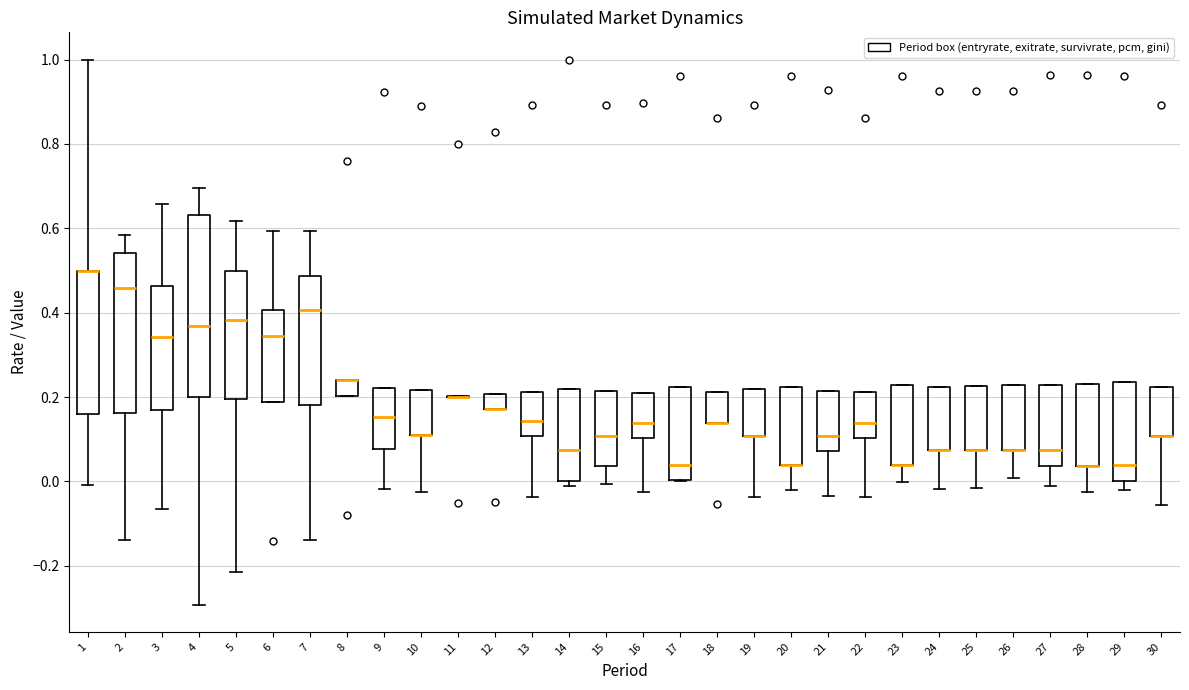

Reading left to right, transcribe this box plot: for each box, give where its median line is, the range the box spans, and where its two whiskers end, as read against the y-axis. The values are not printed on the chart, so give them approximately, as read against the axis.

1: median 0.50 (drawn on the box's upper edge), box 0.16 to 0.50, whiskers 0.00 to 1.00
2: median 0.46, box 0.16 to 0.54, whiskers -0.14 to 0.58
3: median 0.34, box 0.16 to 0.46, whiskers -0.06 to 0.66
4: median 0.36, box 0.20 to 0.64, whiskers -0.30 to 0.70
5: median 0.38, box 0.20 to 0.50, whiskers -0.22 to 0.62
6: median 0.34, box 0.18 to 0.40, whiskers 0.18 to 0.60
7: median 0.40, box 0.18 to 0.48, whiskers -0.14 to 0.60
8: median 0.24 (drawn on the box's upper edge), box 0.20 to 0.24, whiskers 0.20 to 0.24
9: median 0.16, box 0.08 to 0.22, whiskers -0.02 to 0.22
10: median 0.12 (drawn on the box's lower edge), box 0.12 to 0.22, whiskers -0.02 to 0.22
11: box collapsed to a line at 0.20, whiskers 0.20 to 0.20
12: median 0.18 (drawn on the box's lower edge), box 0.18 to 0.20, whiskers 0.18 to 0.20
13: median 0.14, box 0.10 to 0.22, whiskers -0.04 to 0.22
14: median 0.08, box 0.00 to 0.22, whiskers 0.00 (just below the box's lower edge) to 0.22
15: median 0.10, box 0.04 to 0.22, whiskers 0.00 to 0.22
16: median 0.14, box 0.10 to 0.20, whiskers -0.02 to 0.20
17: median 0.04, box 0.00 to 0.22, whiskers 0.00 to 0.22
18: median 0.14 (drawn on the box's lower edge), box 0.14 to 0.22, whiskers 0.14 to 0.22
19: median 0.10 (drawn on the box's lower edge), box 0.10 to 0.22, whiskers -0.04 to 0.22
20: median 0.04 (drawn on the box's lower edge), box 0.04 to 0.22, whiskers -0.02 to 0.22
21: median 0.10, box 0.08 to 0.22, whiskers -0.04 to 0.22
22: median 0.14, box 0.10 to 0.22, whiskers -0.04 to 0.22
23: median 0.04 (drawn on the box's lower edge), box 0.04 to 0.22, whiskers 0.00 to 0.22
24: median 0.08 (drawn on the box's lower edge), box 0.08 to 0.22, whiskers -0.02 to 0.22
25: median 0.08 (drawn on the box's lower edge), box 0.08 to 0.22, whiskers -0.02 to 0.22
26: median 0.08 (drawn on the box's lower edge), box 0.08 to 0.22, whiskers 0.00 to 0.22
27: median 0.08, box 0.04 to 0.22, whiskers -0.02 to 0.22
28: median 0.04 (drawn on the box's lower edge), box 0.04 to 0.22, whiskers -0.02 to 0.22
29: median 0.04, box 0.00 to 0.24, whiskers -0.02 to 0.24
30: median 0.10 (drawn on the box's lower edge), box 0.10 to 0.22, whiskers -0.06 to 0.22